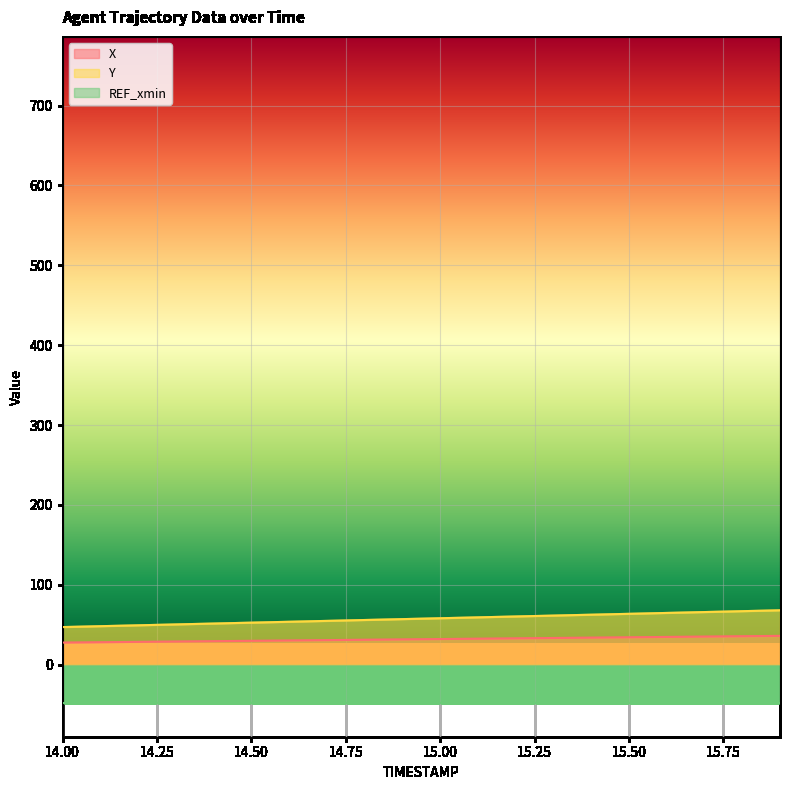

Is it true that X equals 22.0 at 15.6?

False